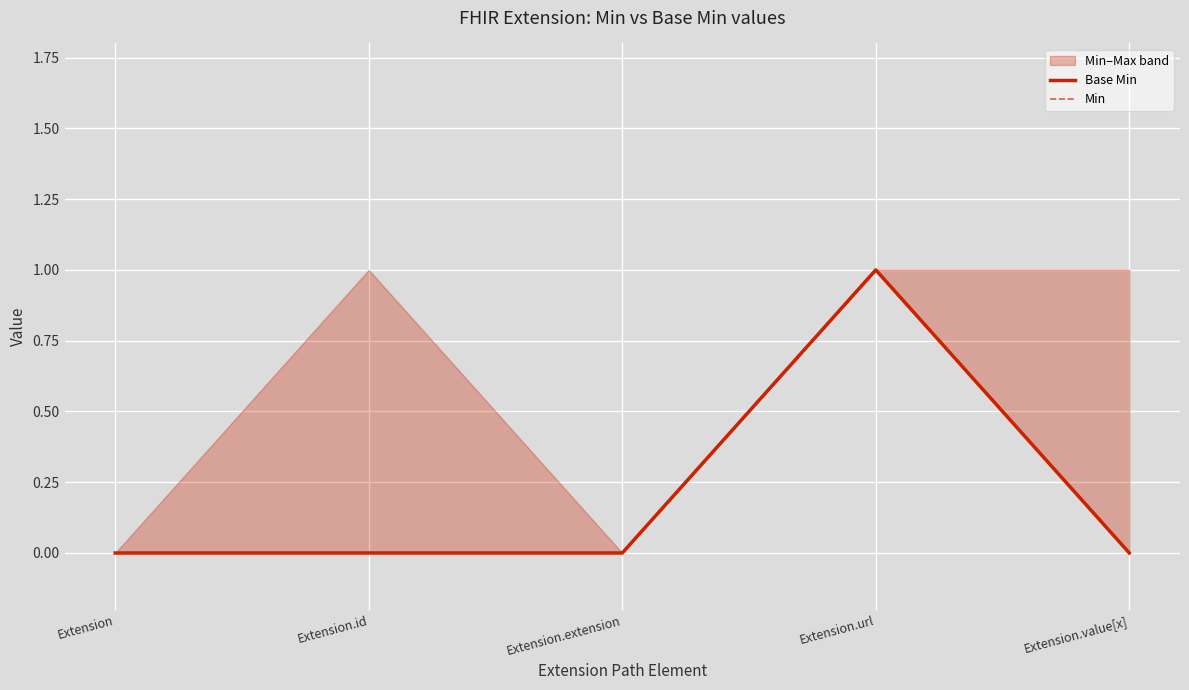

How many categories are shown in the chart?

5